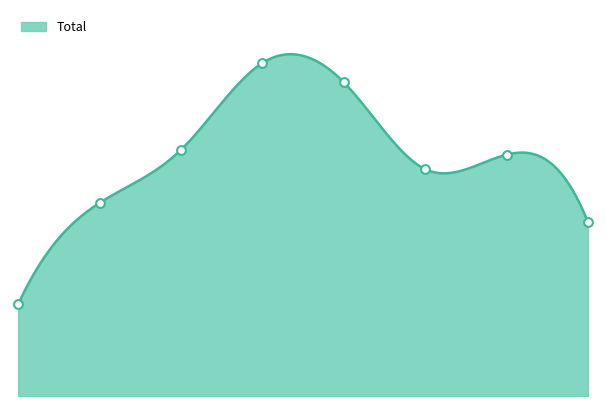

What is the change in value from 1 to 3?

+29